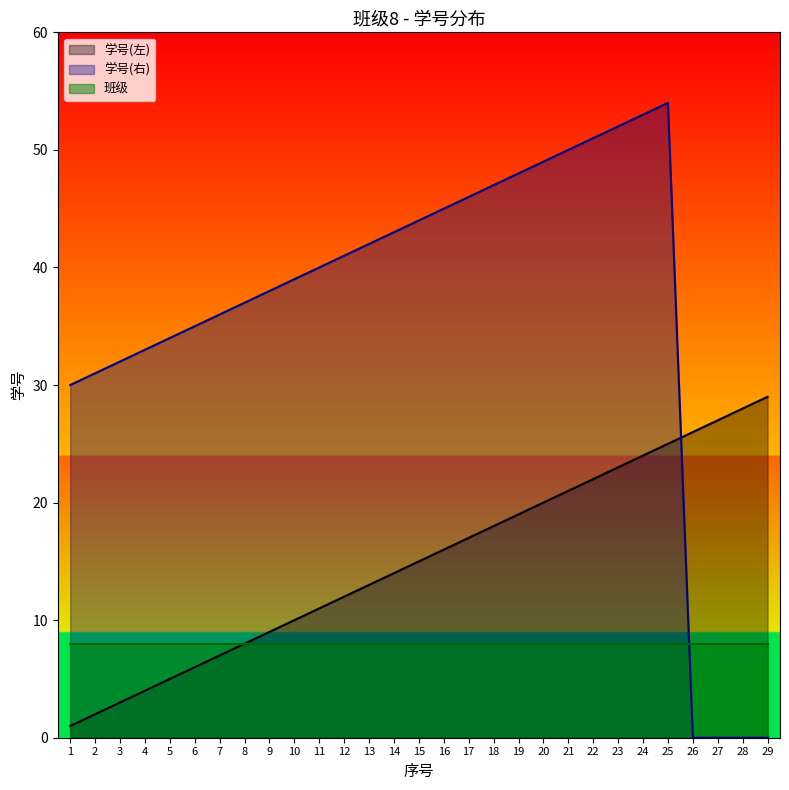

How many data points in 学号(左) are less than 15?

14